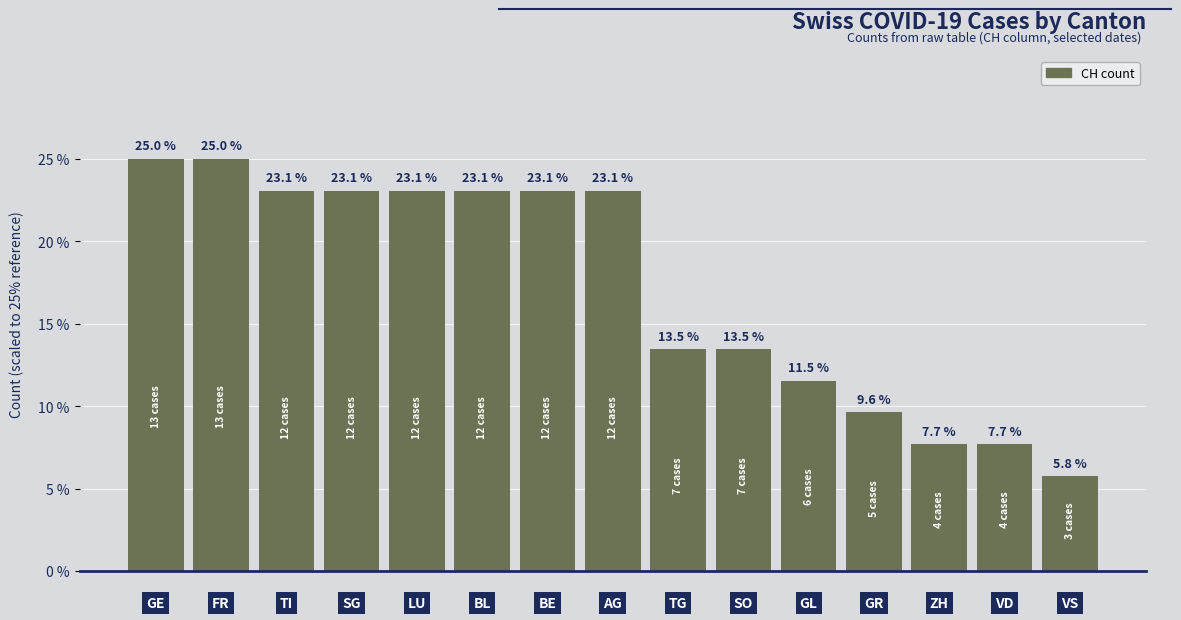

Reading right to left, list all the values displayed in this chart.

3	4	4	5	6	7	7	12	12	12	12	12	12	13	13